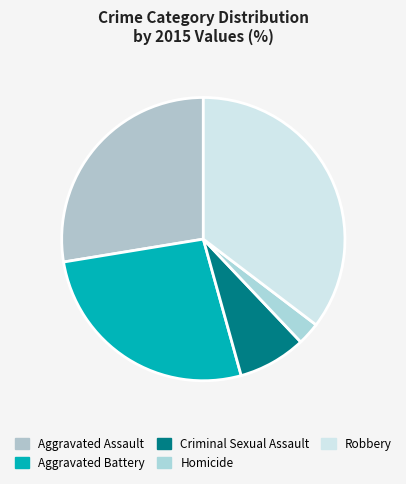

Does Aggravated Battery account for over 50% of the chart?

No